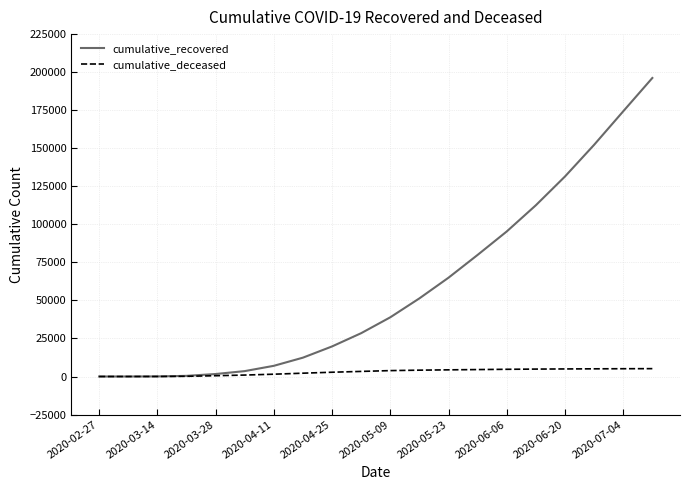

List the series in order of their overall mean, highest first.

cumulative_recovered, cumulative_deceased